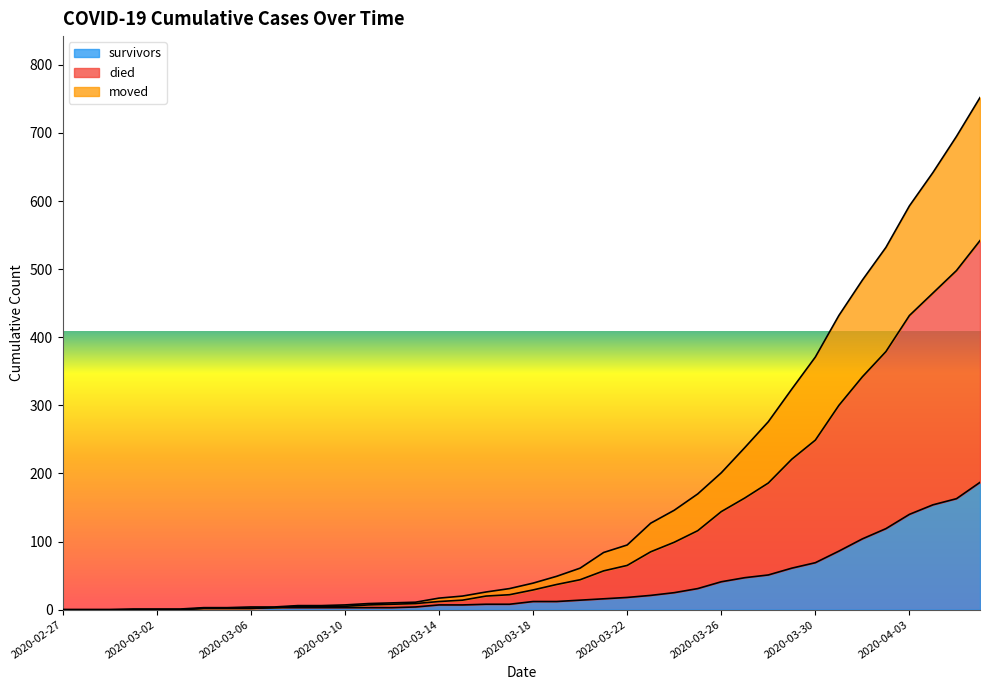

What is the highest value of the survivors series?

187